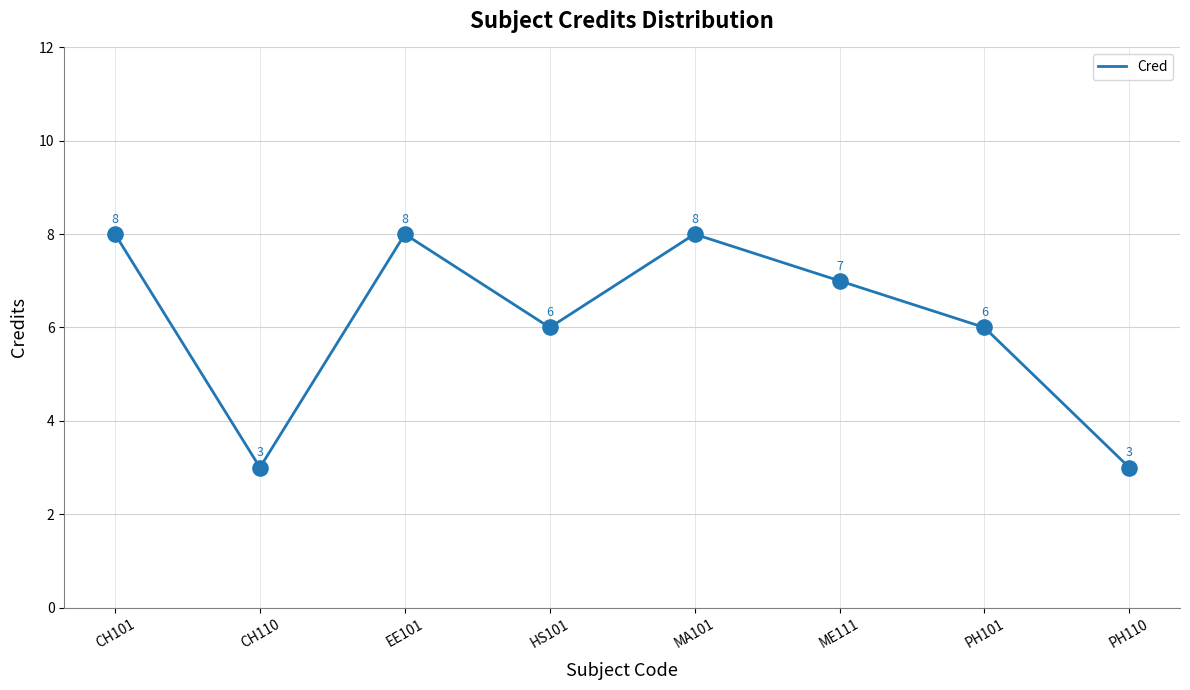

Approximately how many times larger is the value at CH101 compared to ME111?

1.1